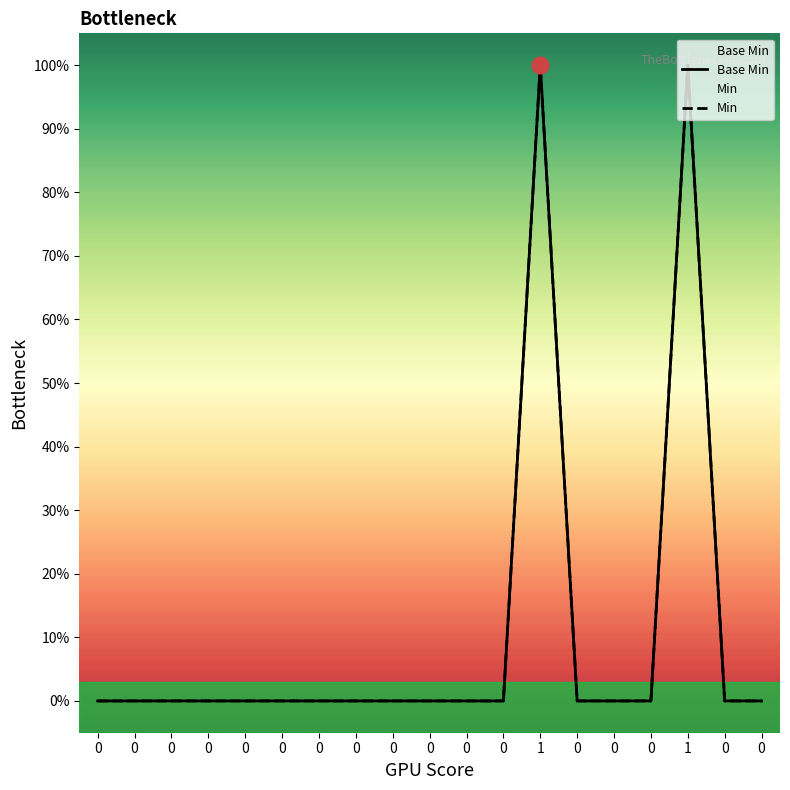

How many categories are shown in the chart?

19